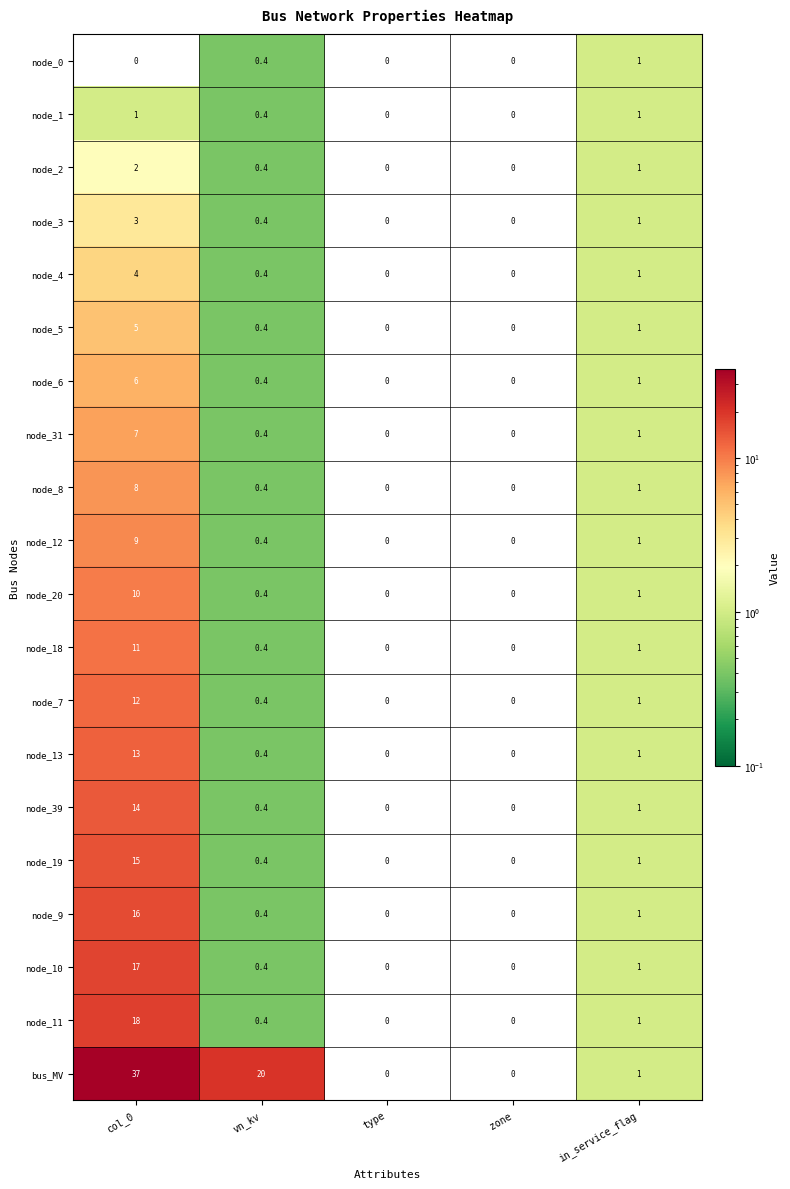

The value of node_31 at zone is -4.4. True or false?

False